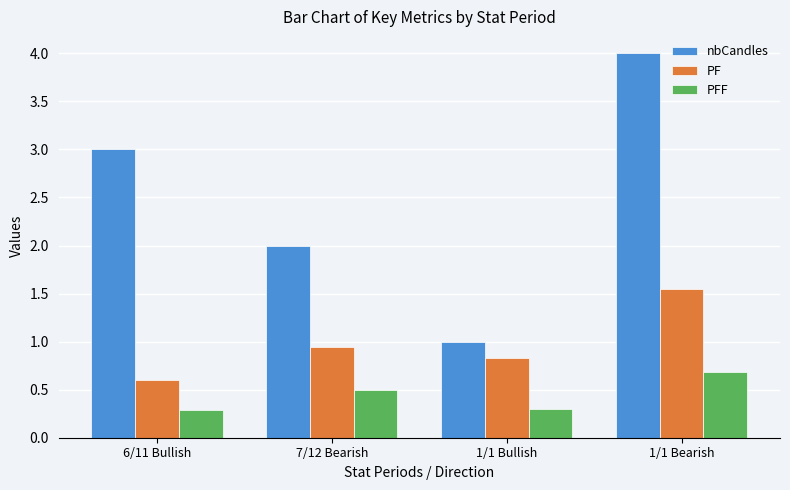

Which series changed the most between 6/11 Bullish and 7/12 Bearish?

nbCandles